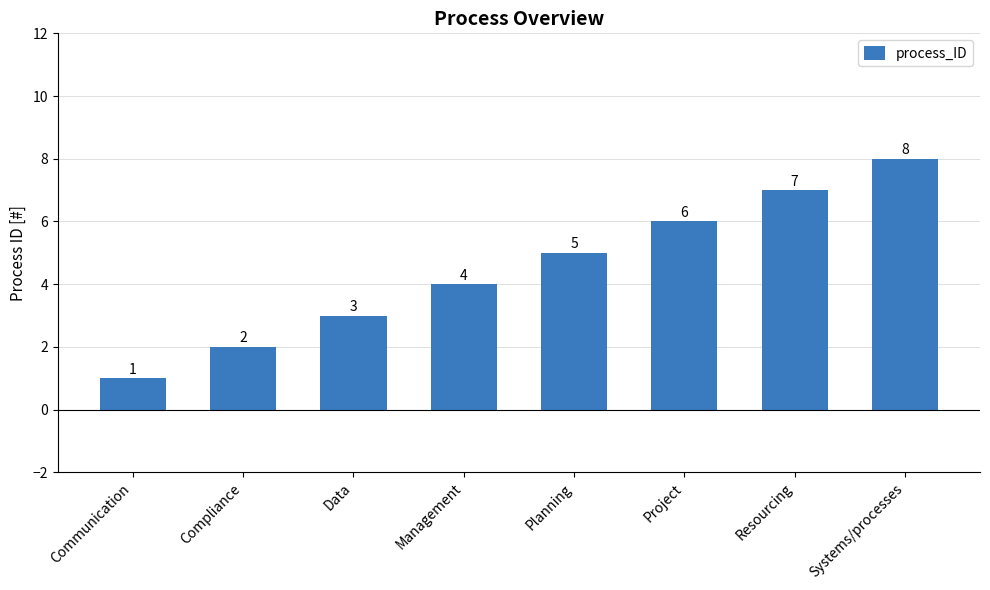

How many bars are there in total?

8